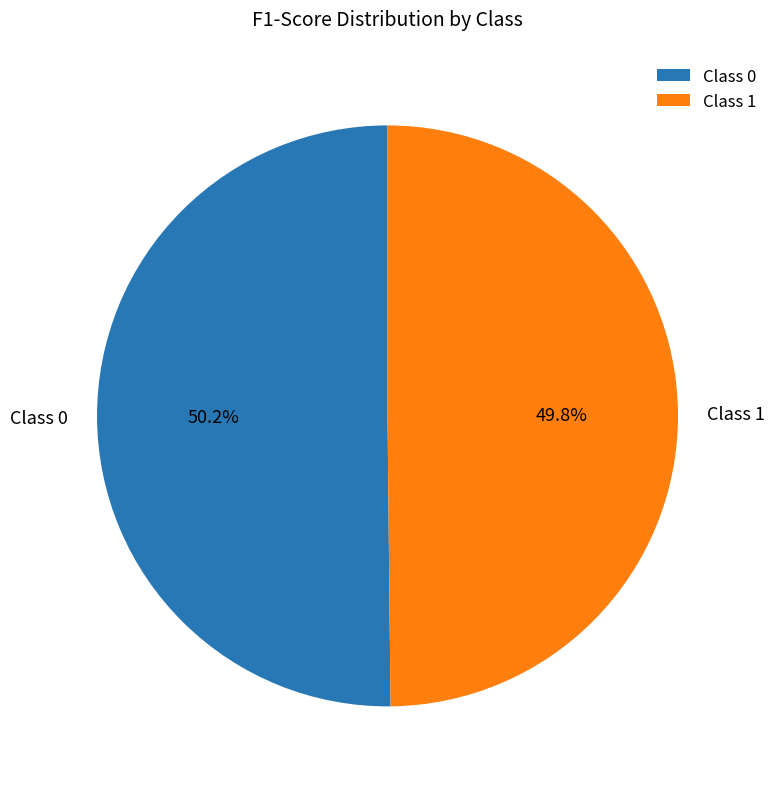

Do Class 1 and Class 0 together represent more than half of the pie?

Yes